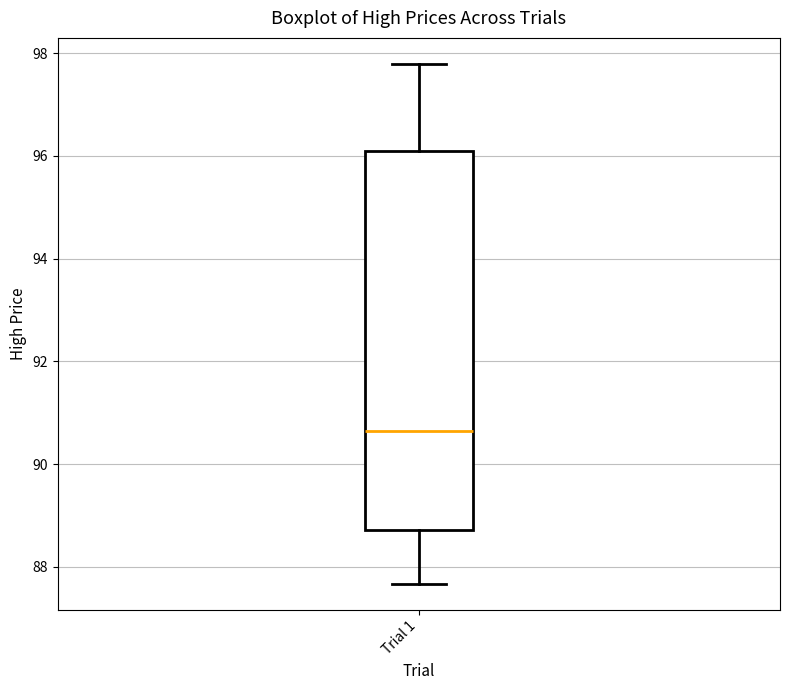

Read this box plot against the y-axis: the position of the median line, the range covered by the box, and the ends of both whiskers. The values are not printed on the chart, so give them approximately, as read against the axis.

median 90.6, box 88.8 to 96.0, whiskers 87.6 to 97.8